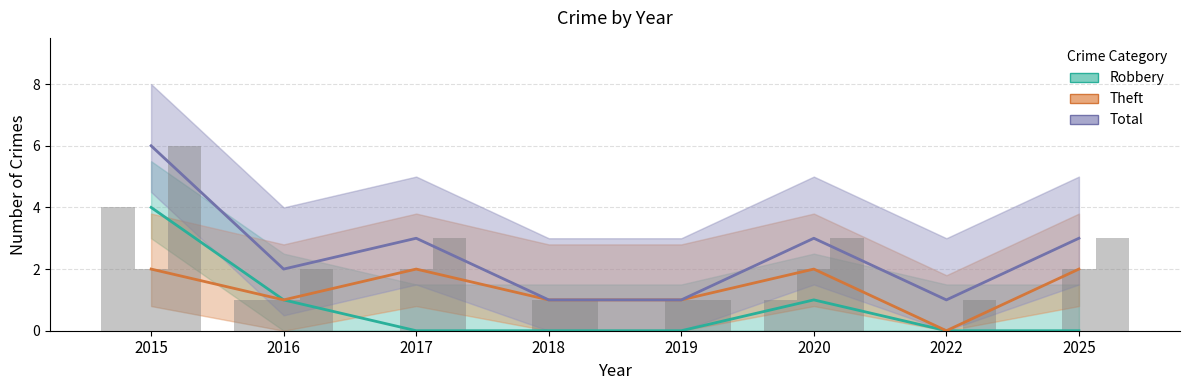

At which category is the sum across all series the highest?

2015